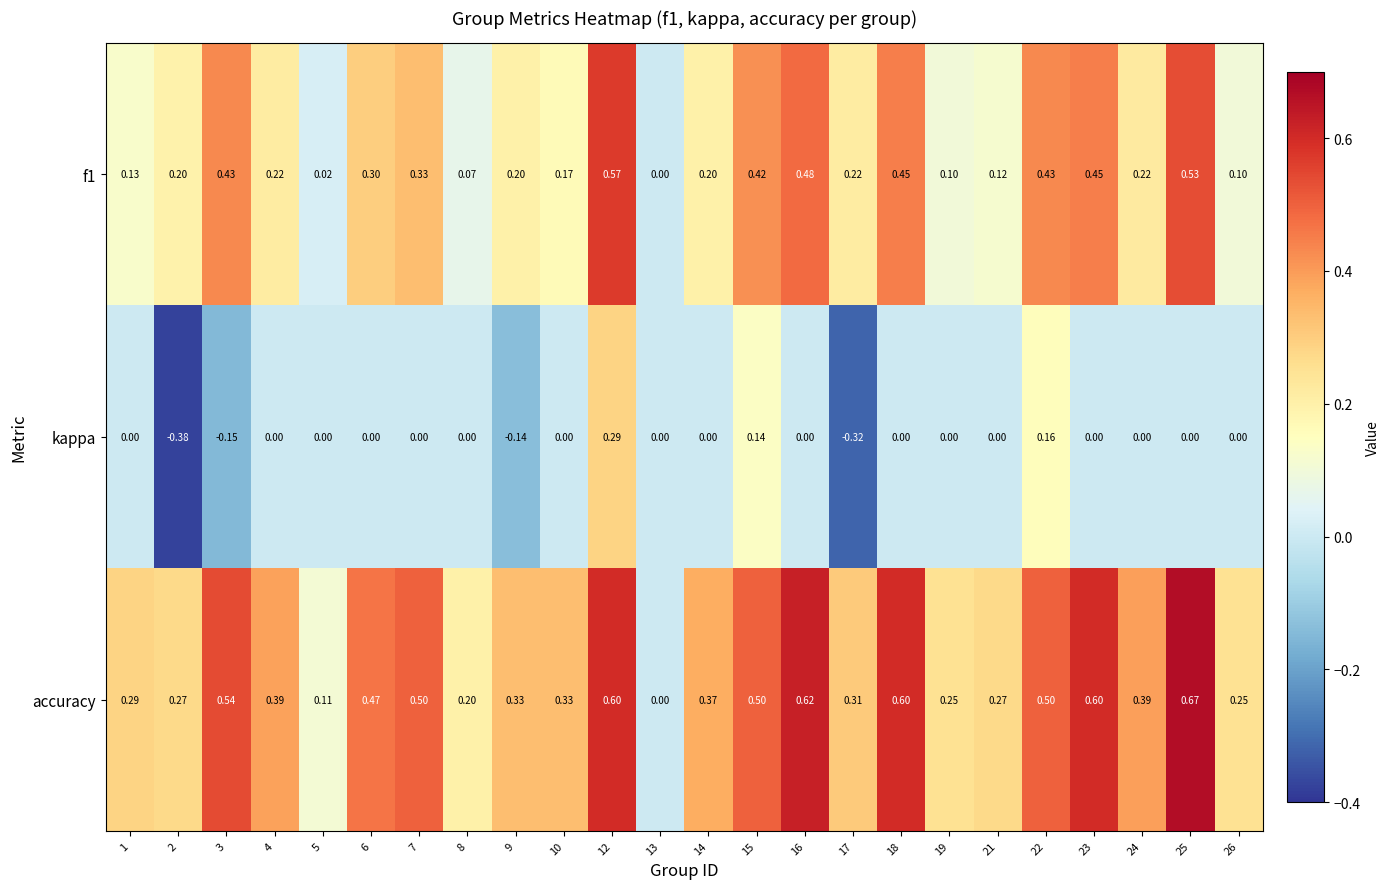

Between 14 and 21, which series saw the biggest shift?

accuracy